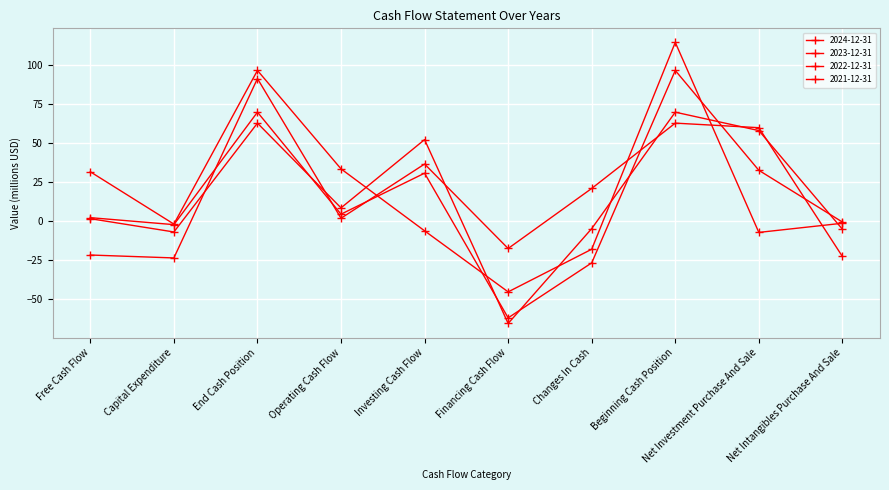

What is the label of the 2nd point from the left?

Capital Expenditure